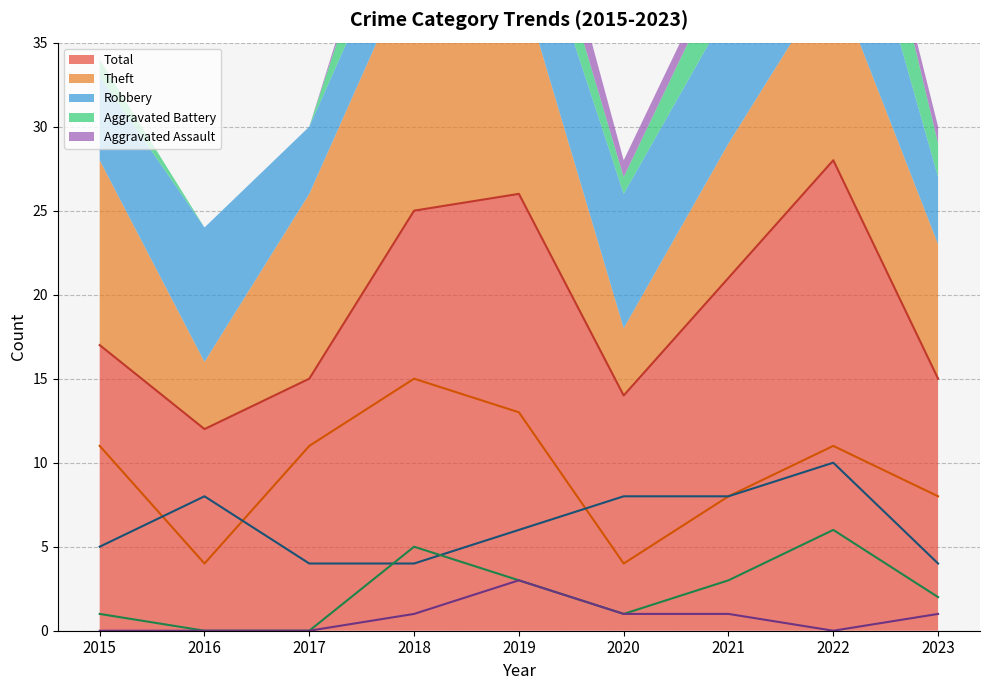

Where is Aggravated Assault nearest to the value 1?

2018